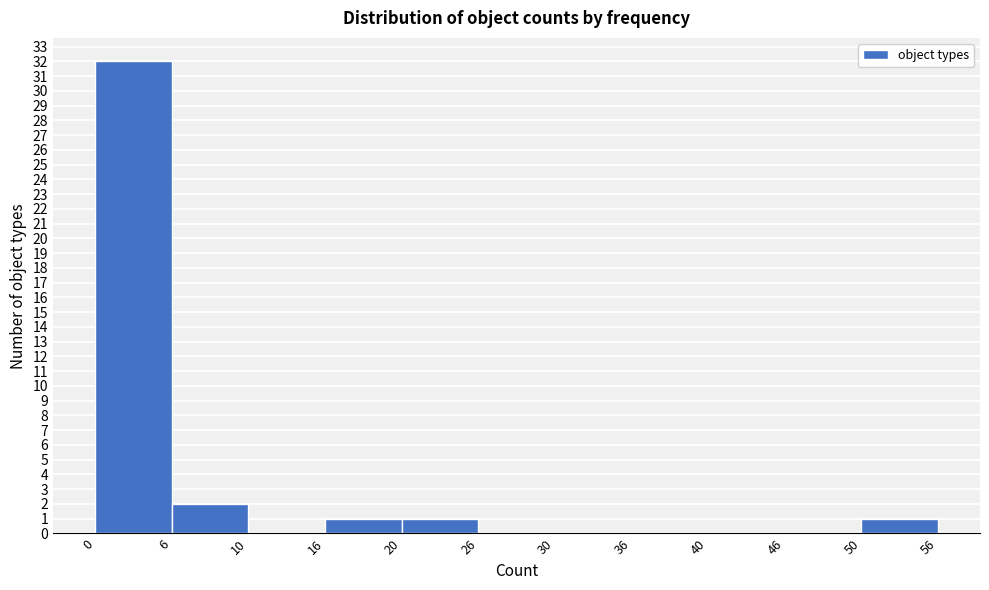

Reading left to right, transcribe this chart: for each bar, give the range it covers on the x-axis and its height. The values are not printed on the chart, so give them approximately, as read against the axis.

0 to 6: 32
6 to 10: 2
10 to 16: 0
16 to 20: 1
20 to 26: 1
26 to 30: 0
30 to 36: 0
36 to 40: 0
40 to 46: 0
46 to 50: 0
50 to 56: 1